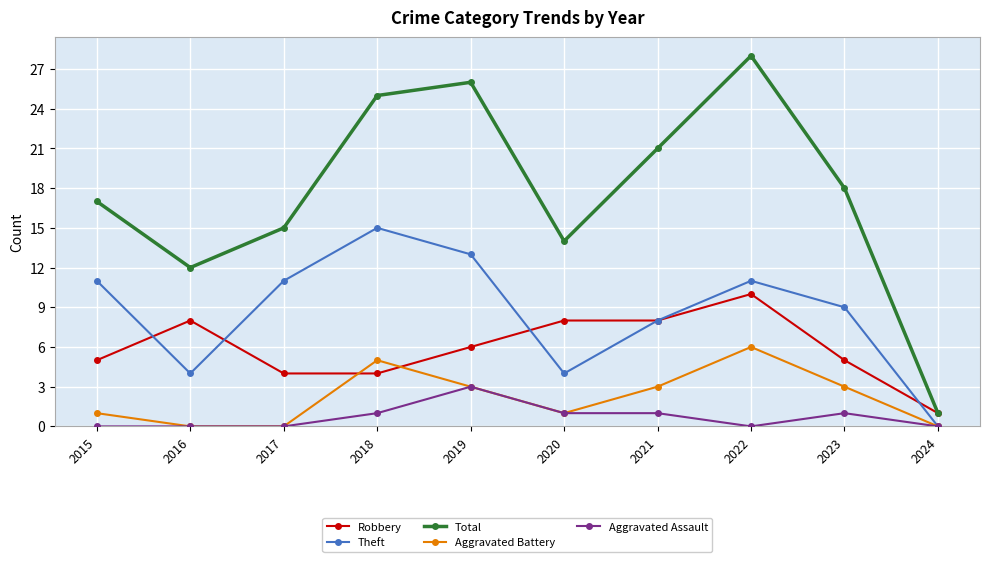

At which category is the sum across all series the highest?

2022